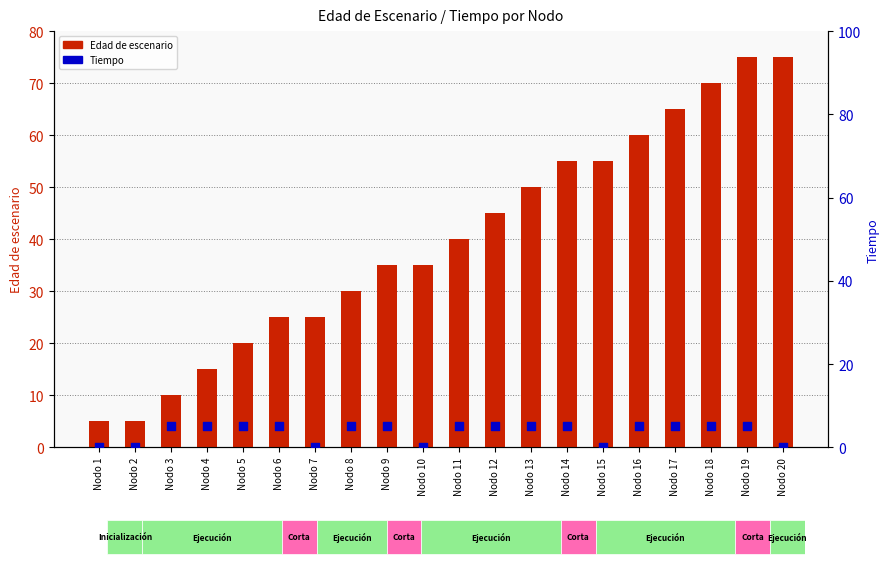

At which category is the sum across all series the highest?

Nodo 19